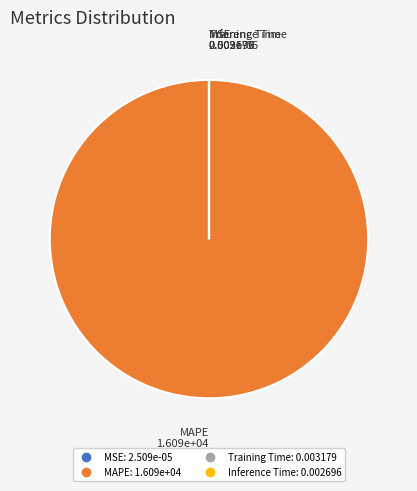

True or false: MAPE accounts for 86% of the total.

False